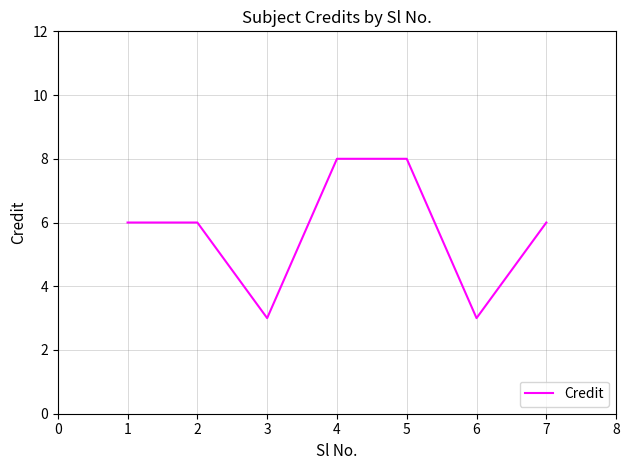

True or false: the data shows 2 at 2.

False